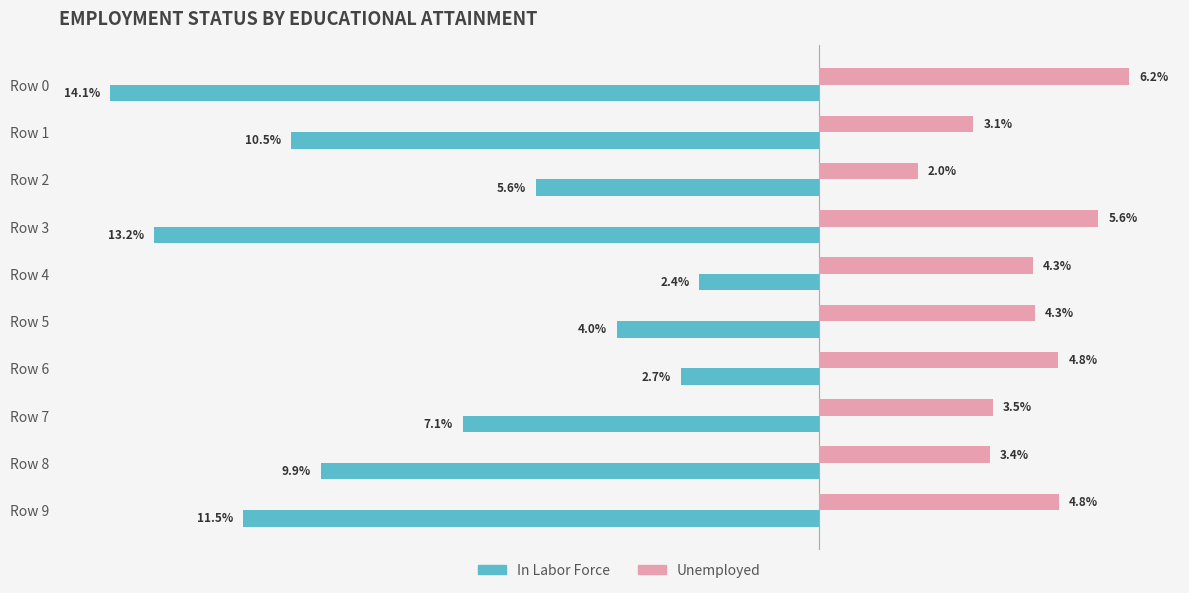

What are all the series names shown in the legend?

In Labor Force, Unemployed